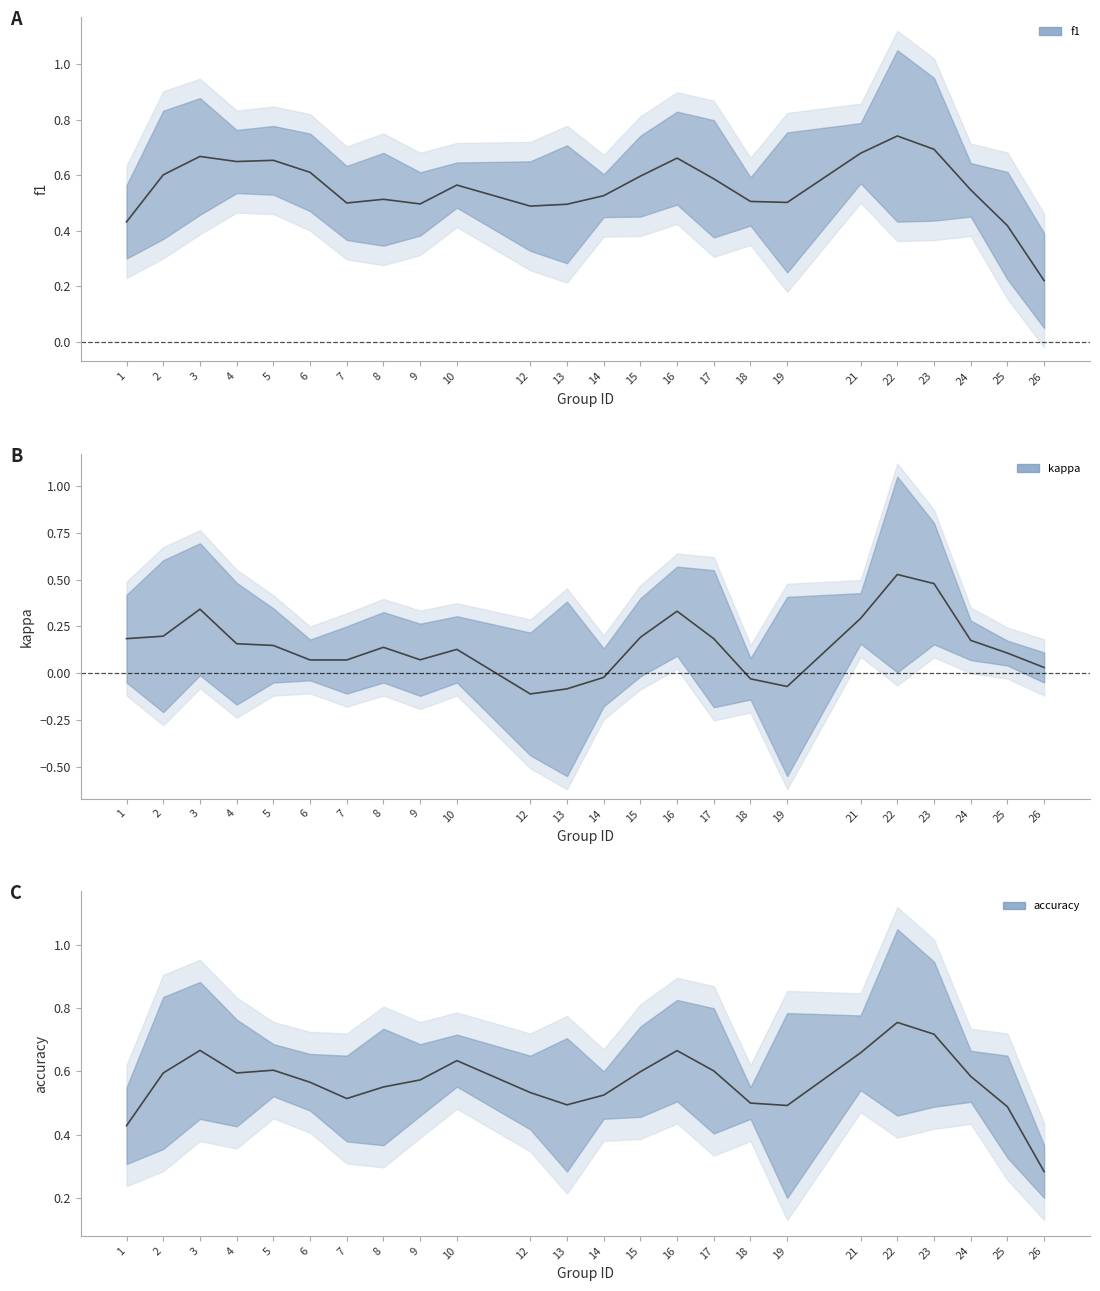

True or false: kappa and accuracy intersect in this chart.

False